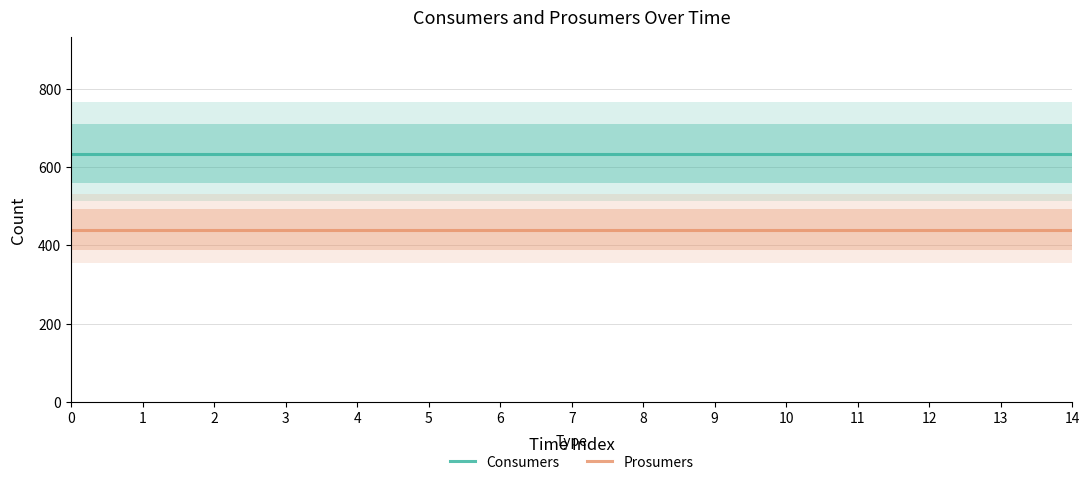

Rank the series by their average value, from highest to lowest.

Consumers, Prosumers